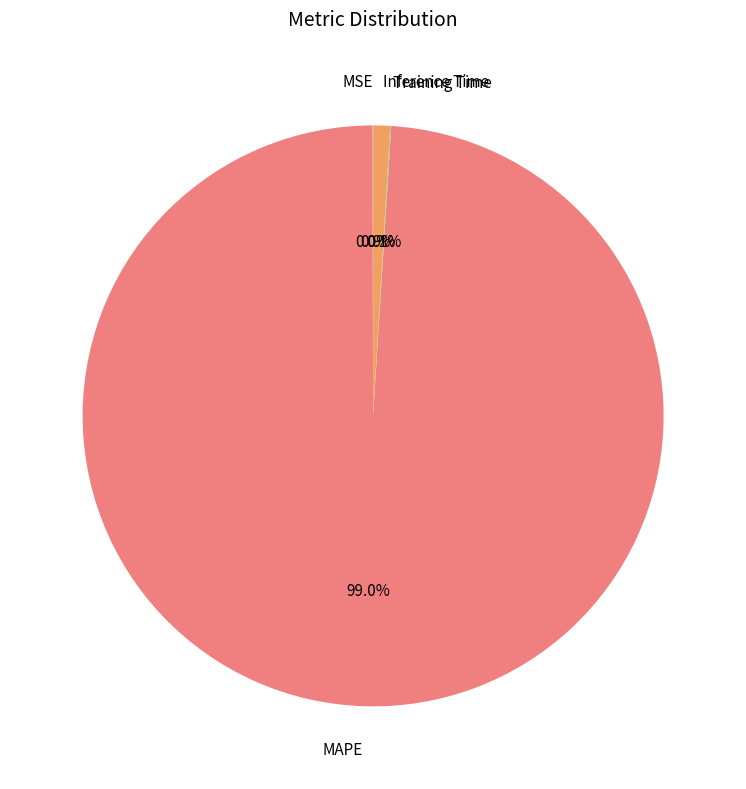

Is there a majority slice in this chart?

Yes